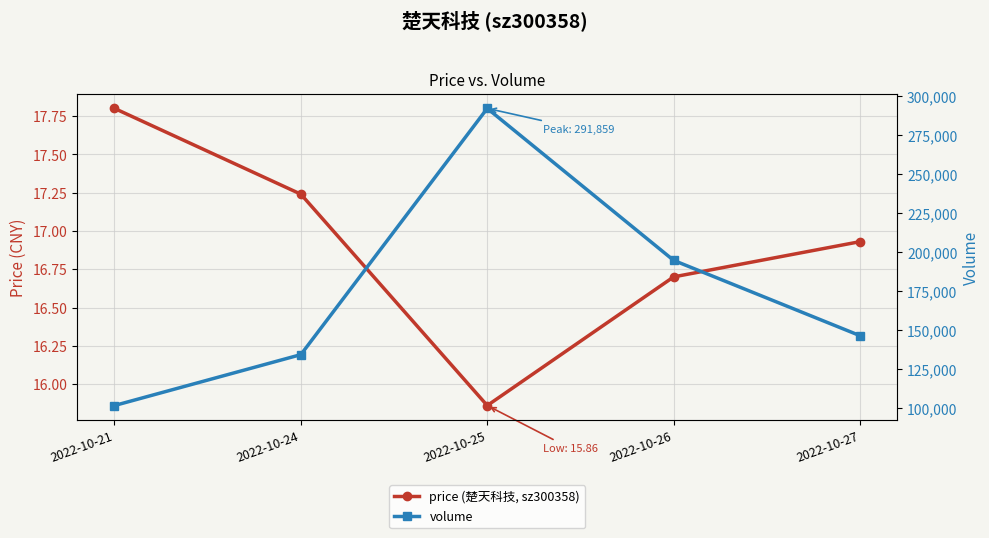

Which has a higher value, 2022-10-26 or 2022-10-21?

2022-10-21